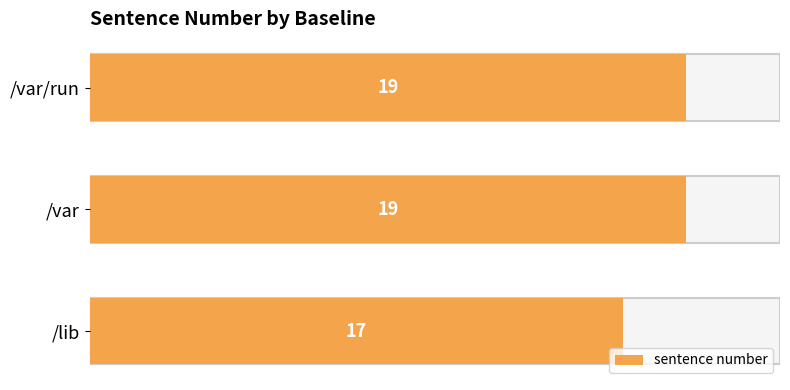

What is the smallest value displayed?

17